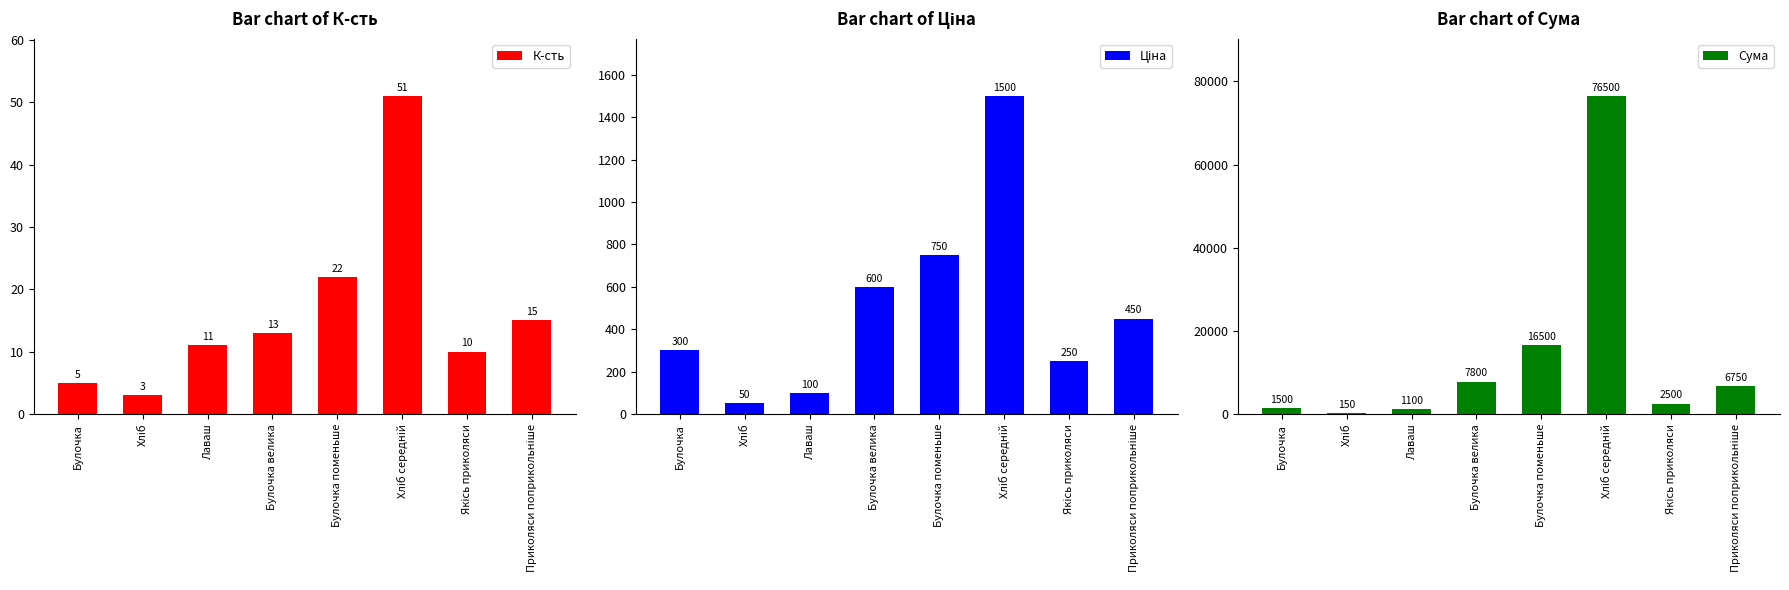

Reading left to right, what are all the values shown in this chart?

К-сть: 5	3	11	13	22	51	10	15
Ціна: 300	50	100	600	750	1500	250	450
Сума: 1500	150	1100	7800	16500	76500	2500	6750